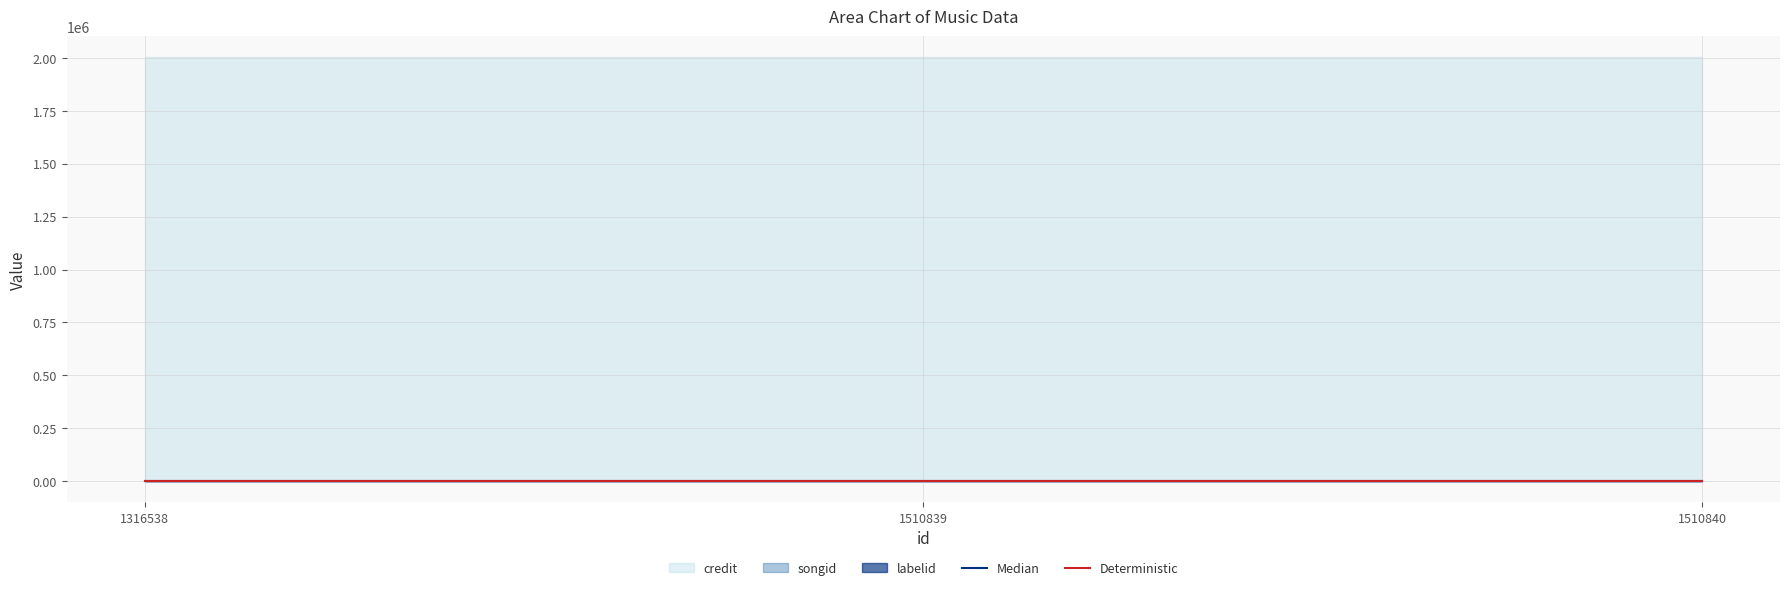

True or false: Median has a value of 903.9 at 1316538.

True